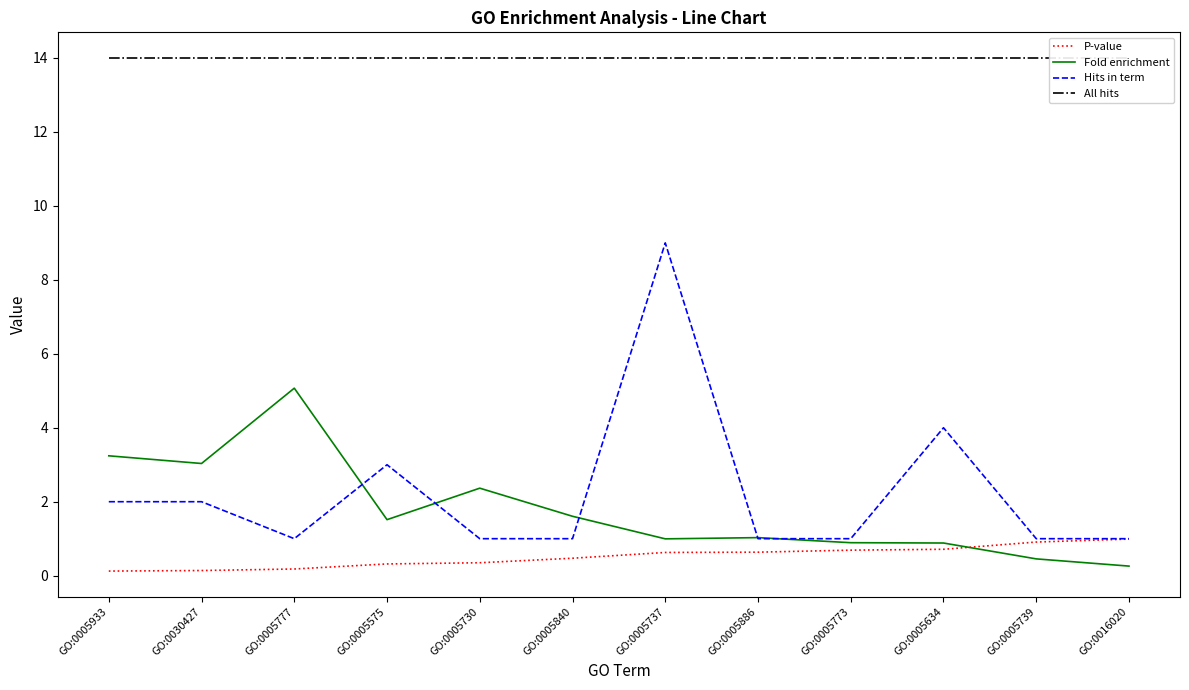

What is the difference between the highest and lowest values at GO:0005739?

13.5